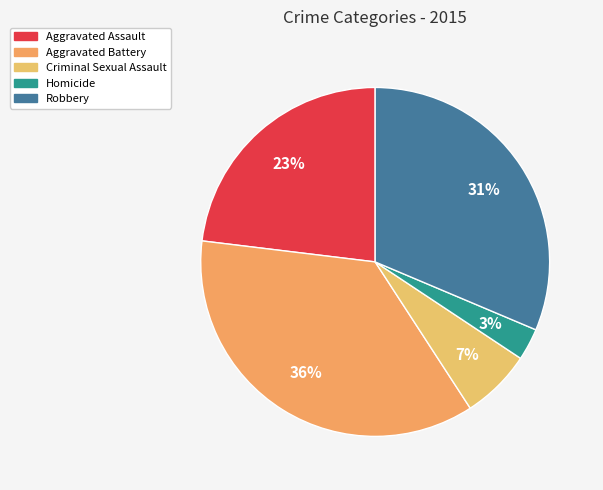

Is it true that Robbery is 37% of the pie?

False